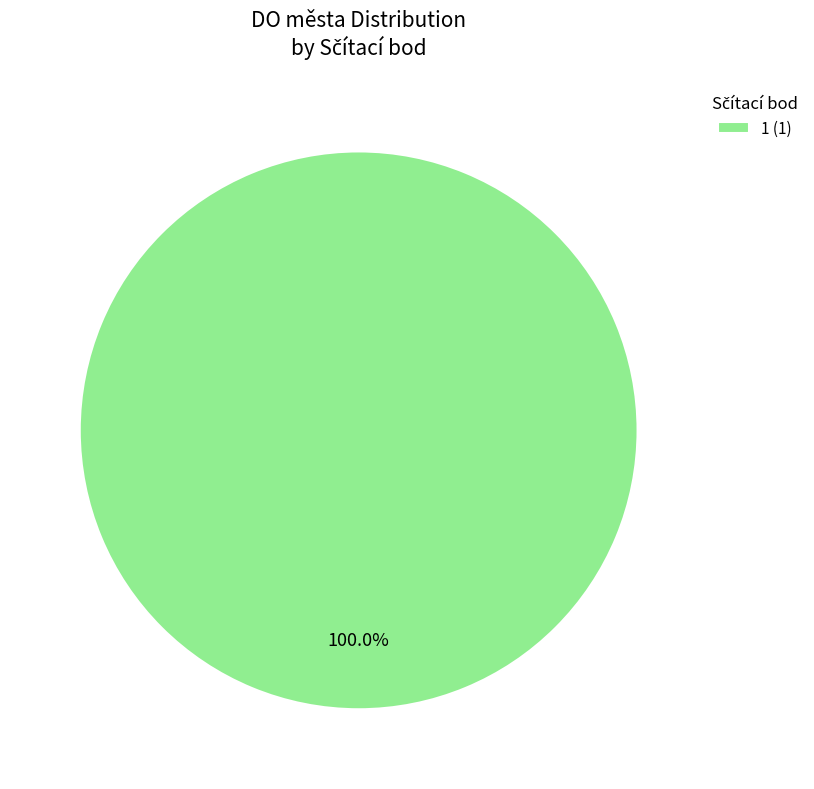

Is 1 (1) the majority of the pie?

Yes